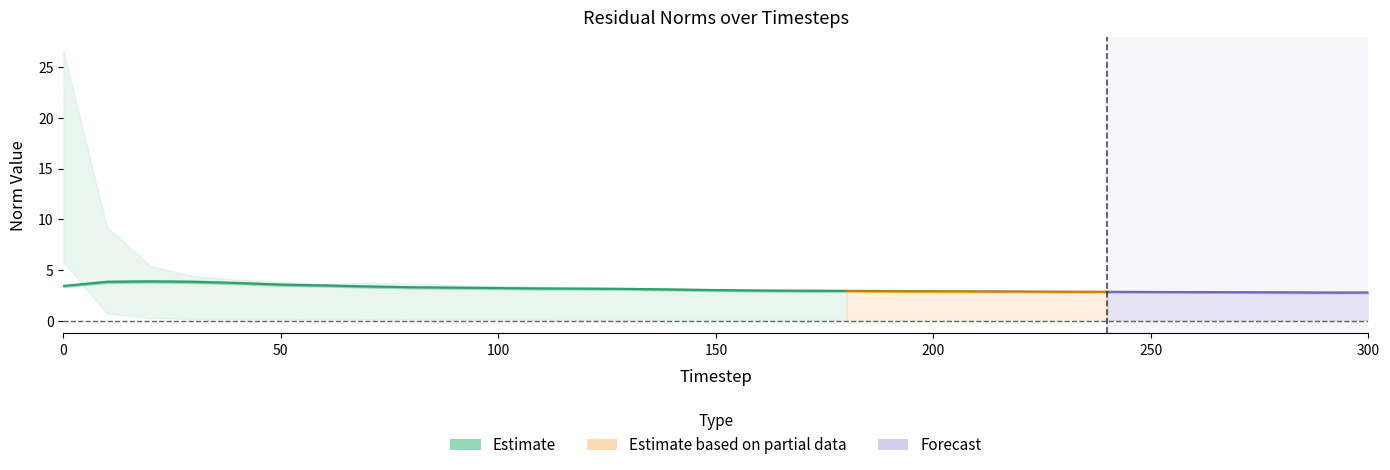

What is the average value?

3.3